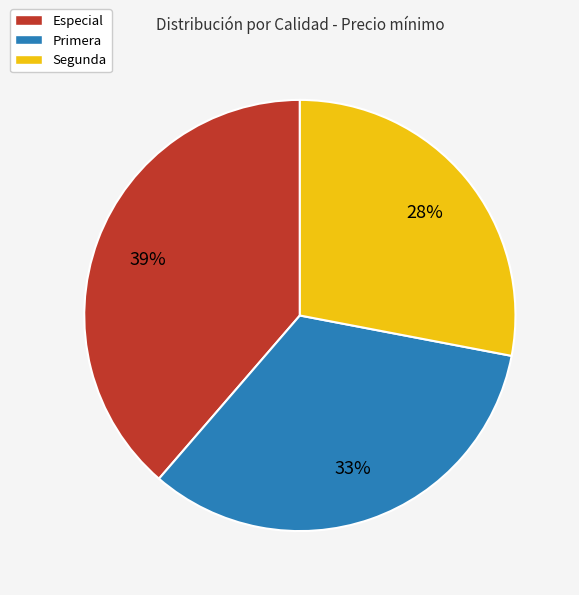

To the nearest percent, what is the combined percentage of Especial and Segunda?

67%